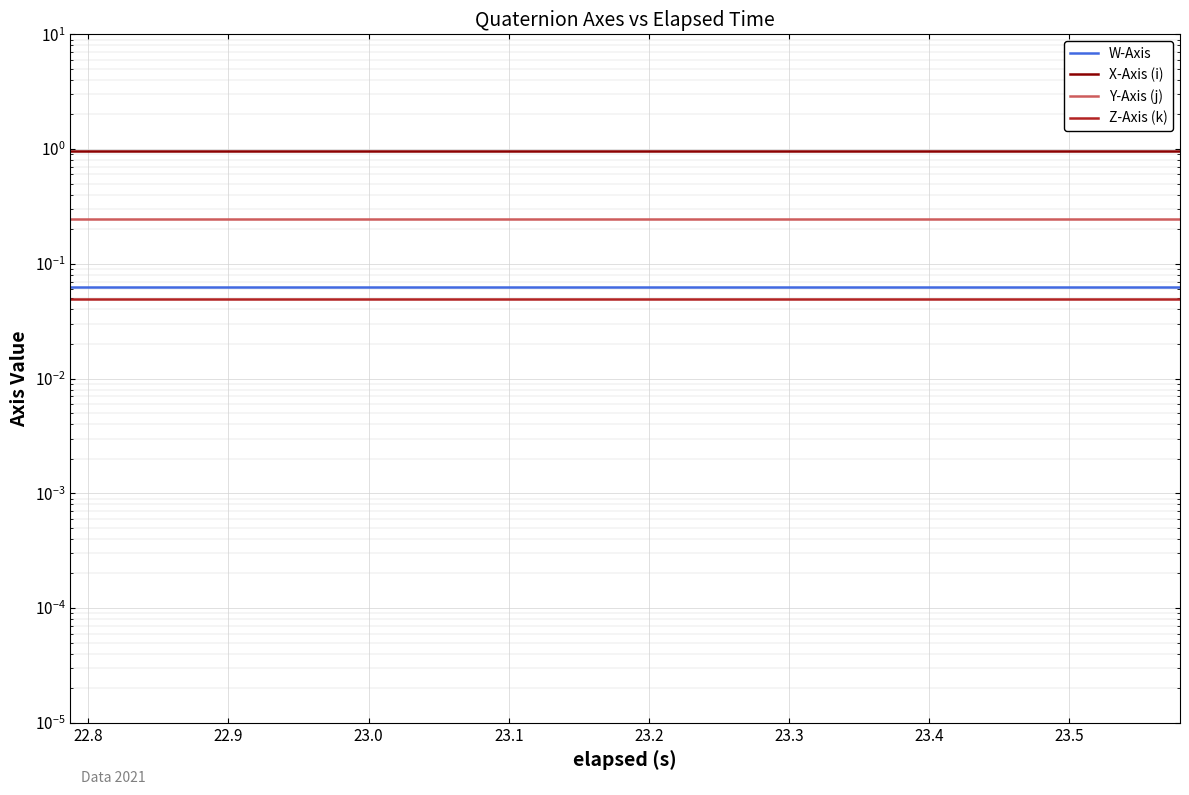

Reading left to right, extract all data points from this chart.

W-Axis: 0.1	0.1	0.1	0.1	0.1	0.1	0.1	0.1	0.1	0.1	0.1	0.1	0.1	0.1	0.1	0.1	0.1	0.1	0.1	0.1
X-Axis (i): 1.0	1.0	1.0	1.0	1.0	1.0	1.0	1.0	1.0	1.0	1.0	1.0	1.0	1.0	1.0	1.0	1.0	1.0	1.0	1.0
Y-Axis (j): 0.2	0.2	0.2	0.2	0.2	0.2	0.2	0.2	0.2	0.2	0.2	0.2	0.2	0.2	0.2	0.2	0.2	0.2	0.2	0.2
Z-Axis (k): 0.0	0.0	0.0	0.0	0.0	0.0	0.0	0.0	0.0	0.0	0.0	0.0	0.0	0.0	0.0	0.0	0.0	0.0	0.0	0.0